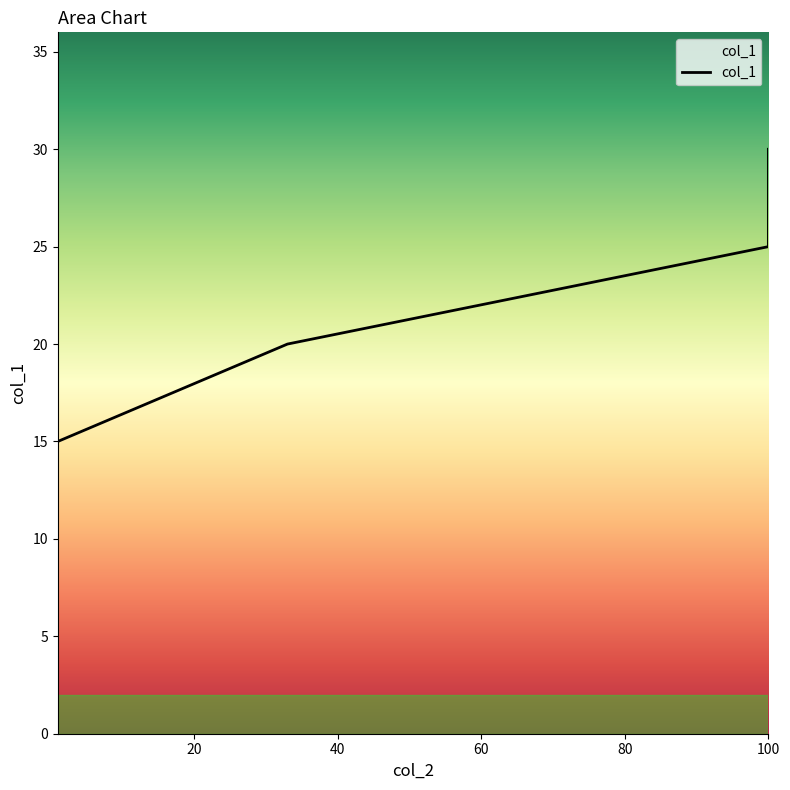

True or false: the data has more than 2 interior local peaks.

False